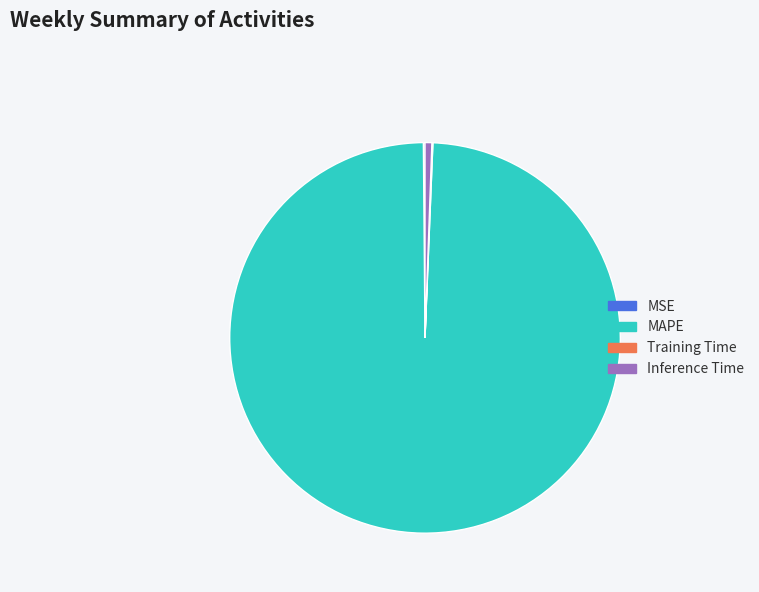

Which category accounts for the majority?

MAPE